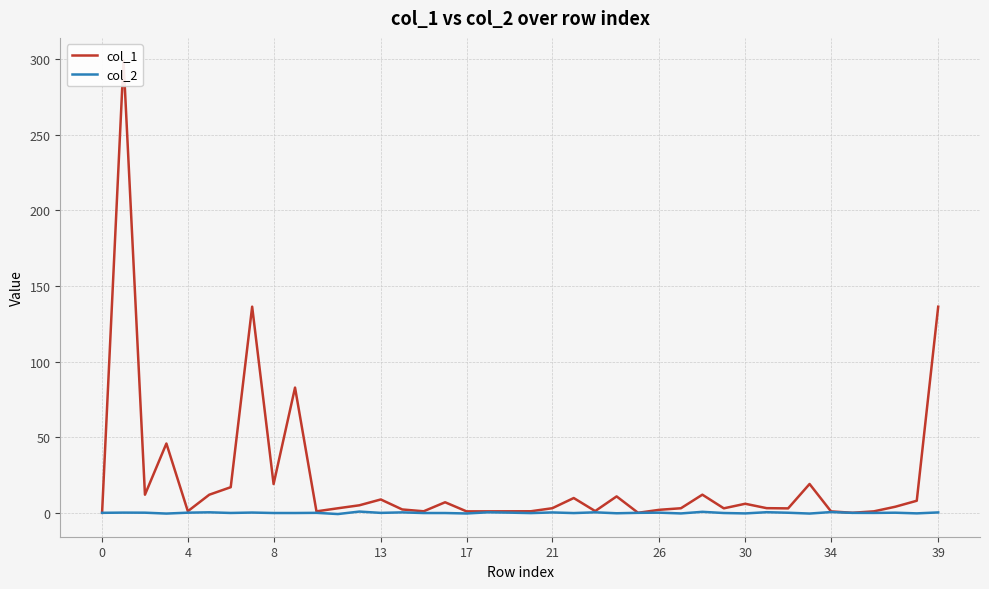

What is the greatest value displayed?

299.2